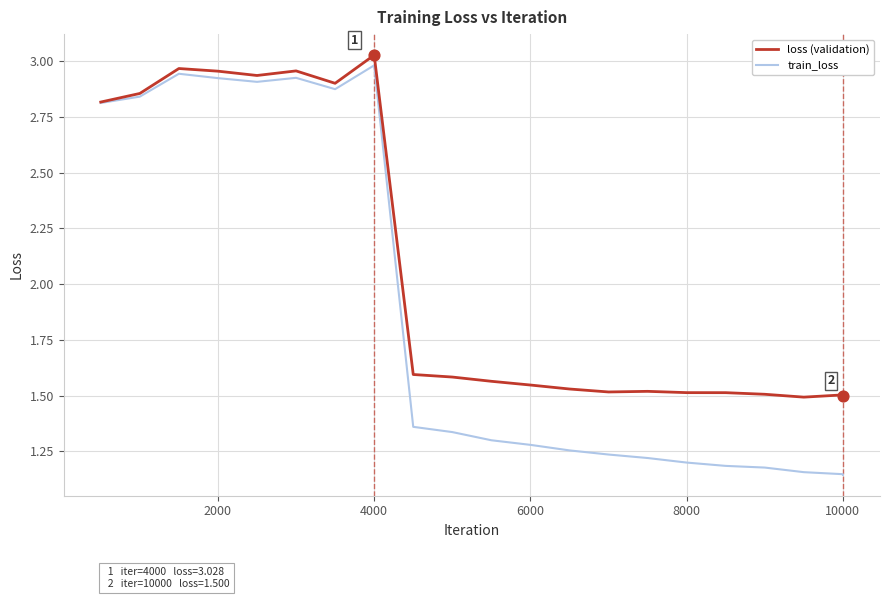

Which series has the largest total across all categories?

loss (validation)